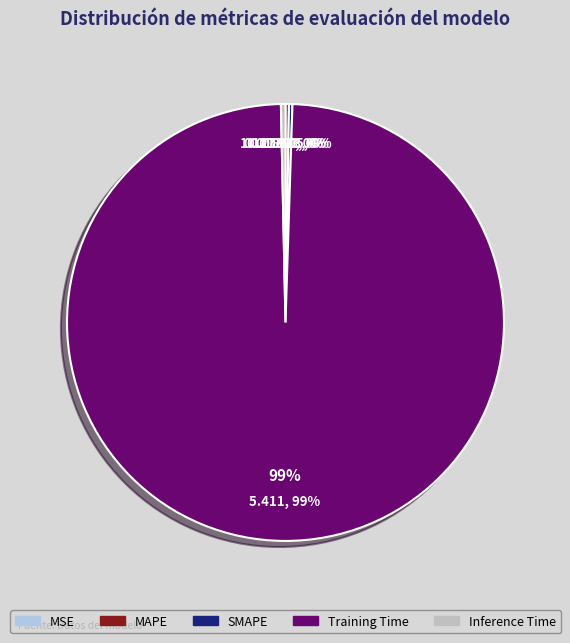

How many segments does this pie chart have?

5